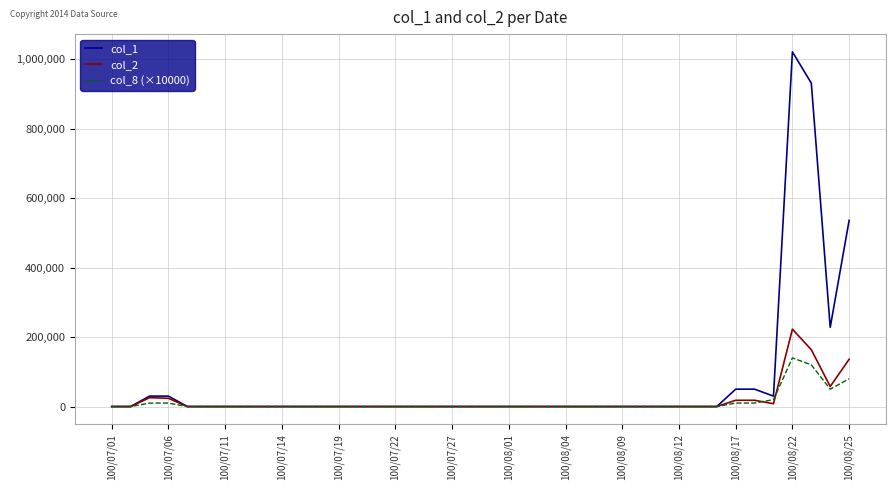

What is the greatest value displayed?

1021000